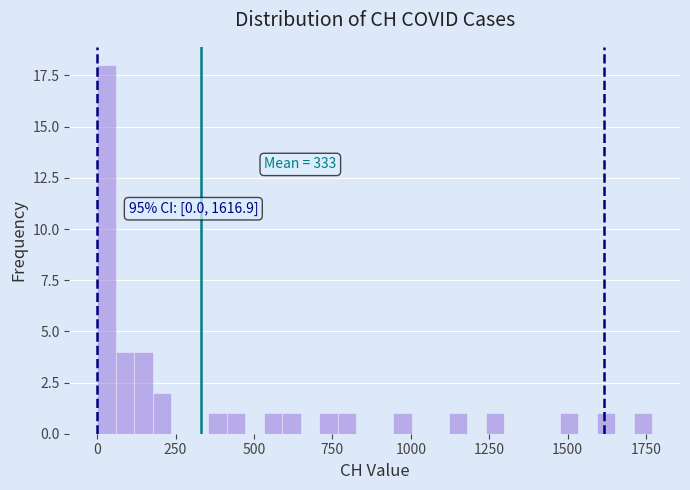

Read against the x-axis, roughly where is the centre of the tallest bar?

50